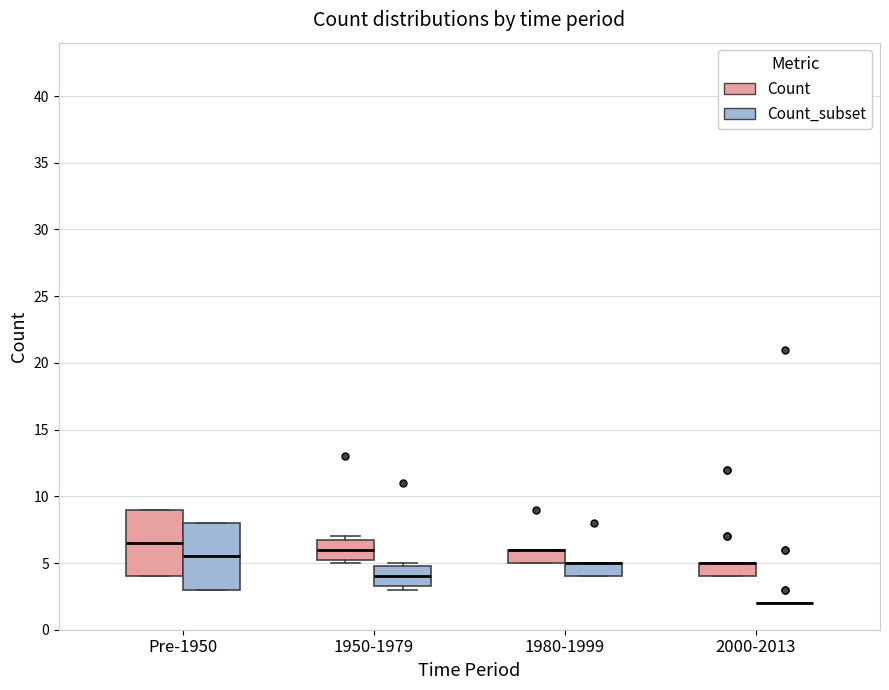

Reading left to right, read every box against the y-axis: the position of its median line, the range the box covers, and the ends of its whiskers. The values are not printed on the chart, so give them approximately, as read against the axis.

Pre-1950 (Count): median 6.5, box 4.0 to 9.0, whiskers 4.0 to 9.0
Pre-1950 (Count_subset): median 5.5, box 3.0 to 8.0, whiskers 3.0 to 8.0
1950-1979 (Count): median 6.0, box 5.5 to 7.0, whiskers 5.0 to 7.0 (just above the box's upper edge)
1950-1979 (Count_subset): median 4.0, box 3.5 to 5.0, whiskers 3.0 to 5.0 (just above the box's upper edge)
1980-1999 (Count): median 6.0 (drawn on the box's upper edge), box 5.0 to 6.0, whiskers 5.0 to 6.0
1980-1999 (Count_subset): median 5.0 (drawn on the box's upper edge), box 4.0 to 5.0, whiskers 4.0 to 5.0
2000-2013 (Count): median 5.0 (drawn on the box's upper edge), box 4.0 to 5.0, whiskers 4.0 to 5.0
2000-2013 (Count_subset): box collapsed to a line at 2.0, whiskers 2.0 to 2.0